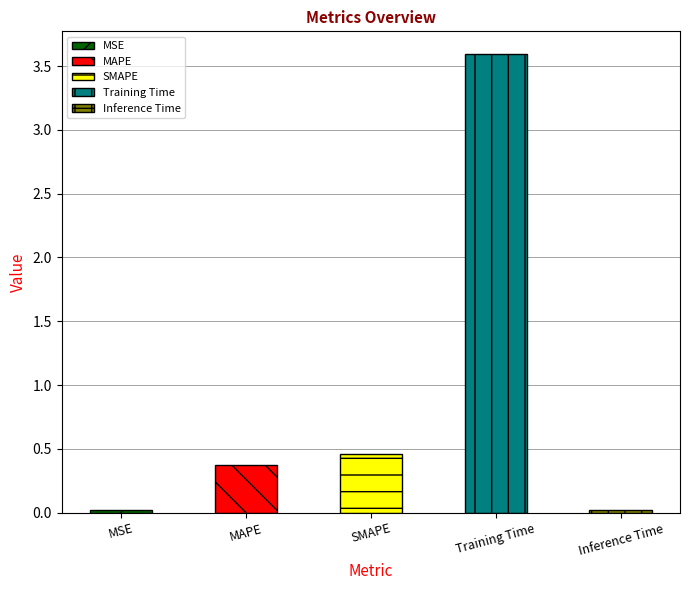

Are the bars grouped side by side (vs. stacked)?

No